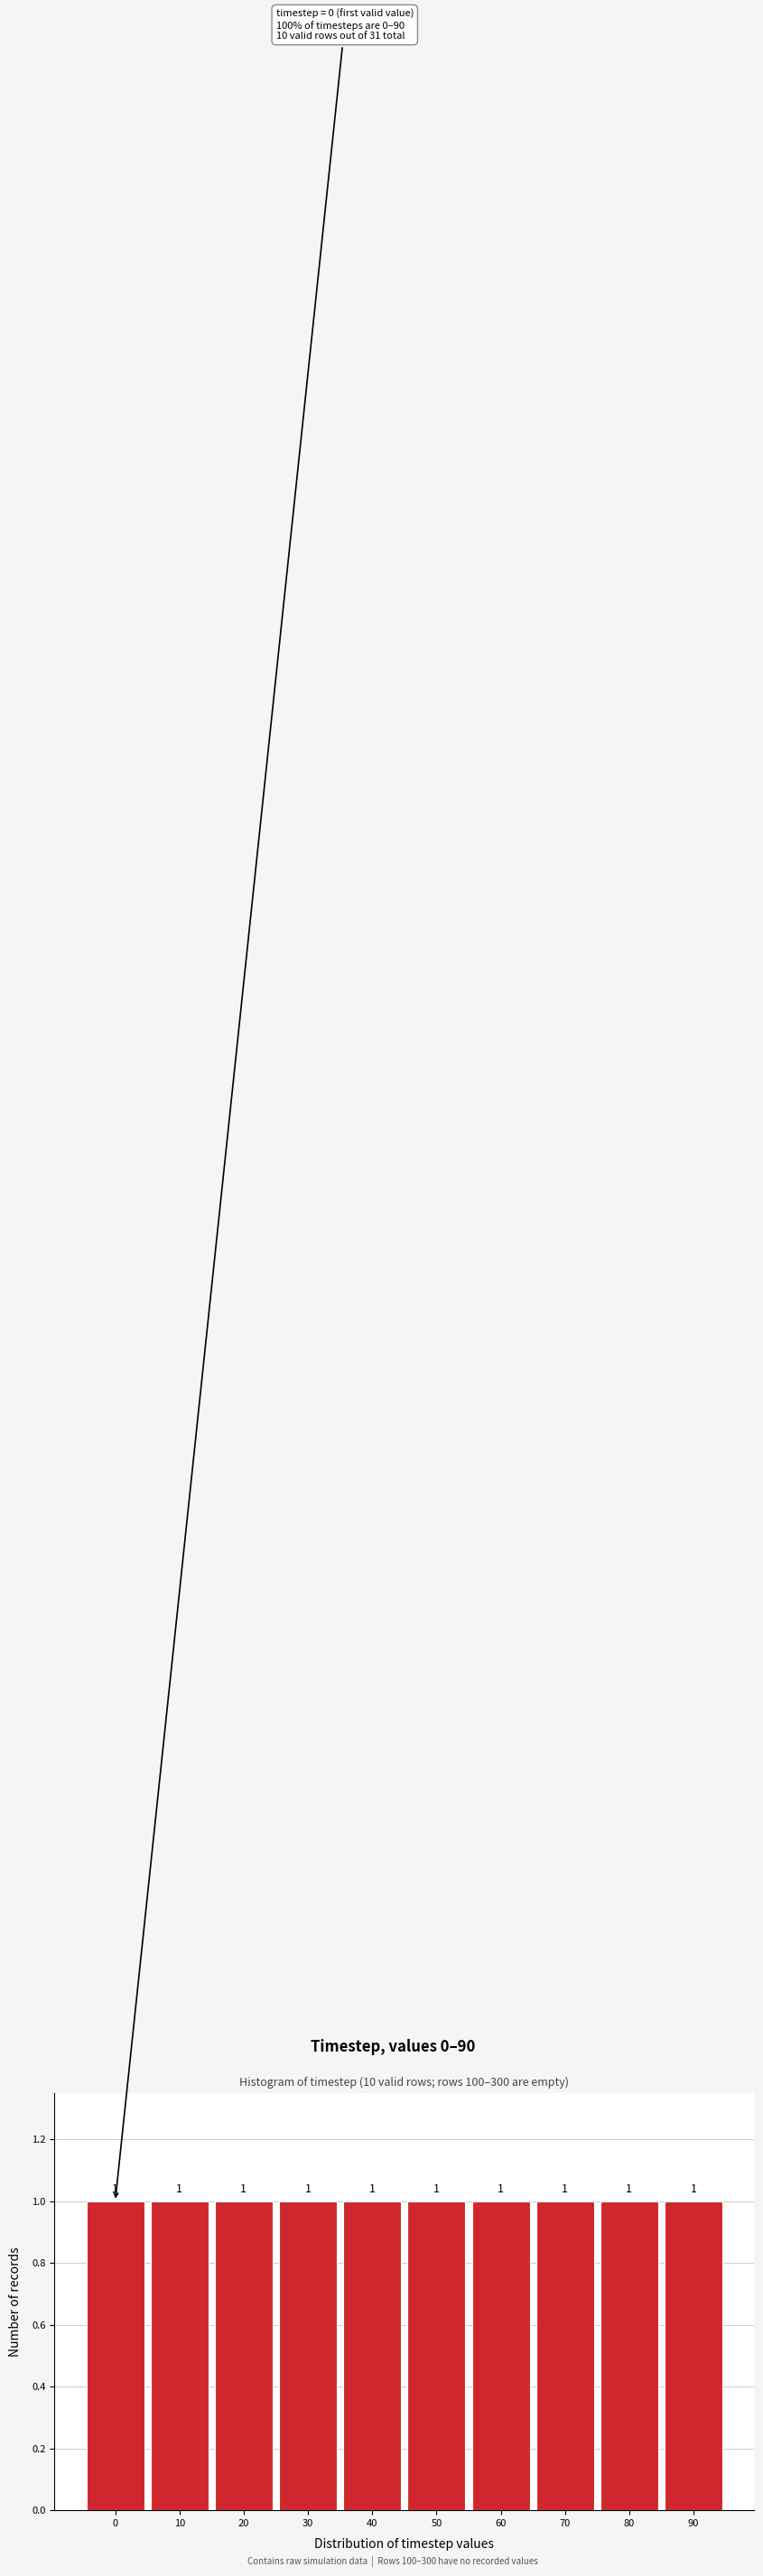

What is the height of the bar covering 55 to 65 on the x-axis?

1